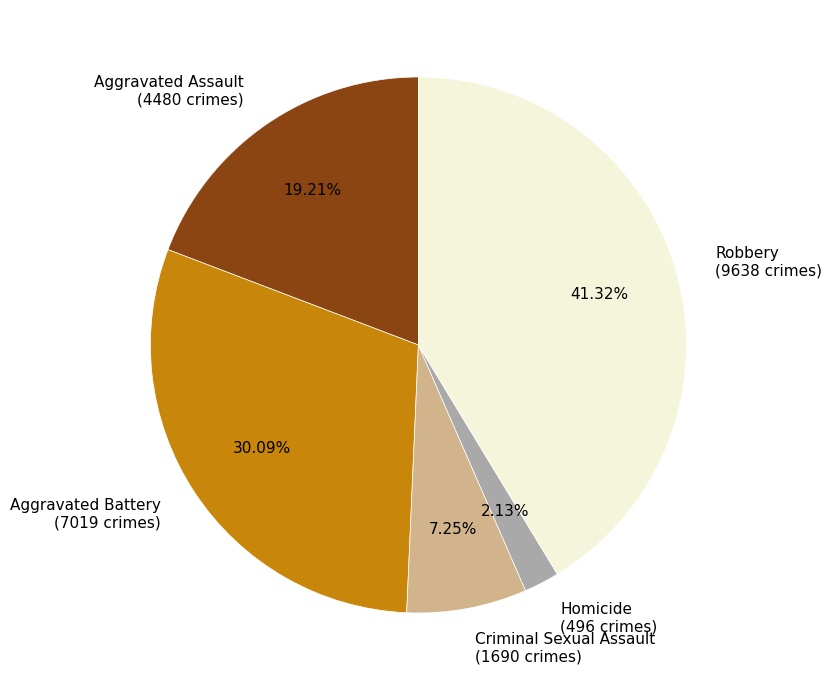

Which category has the smallest portion of the pie?

Homicide